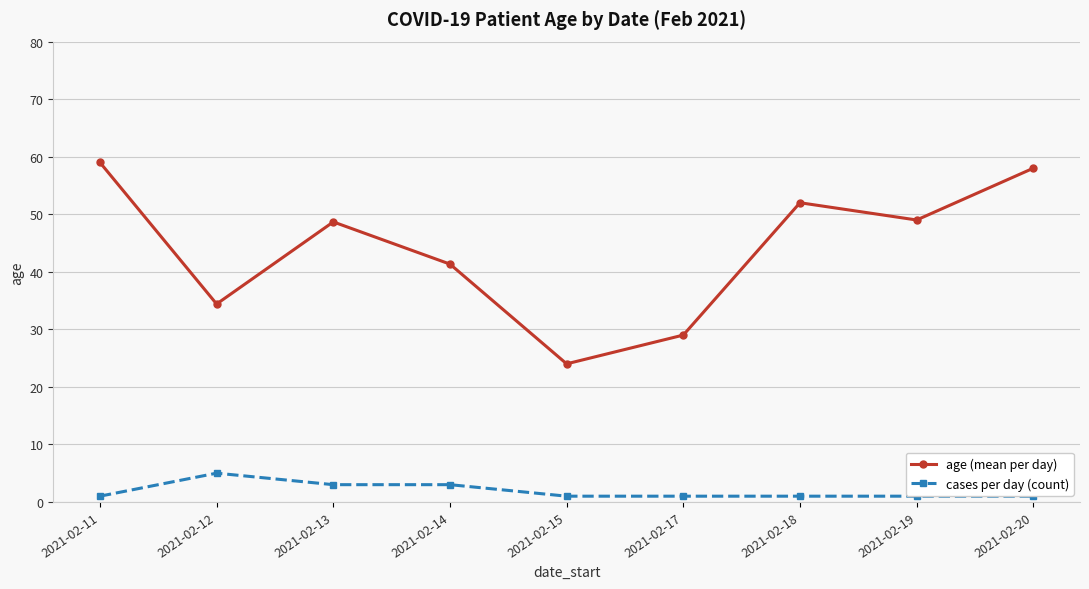

What is the difference between the age (mean per day) values at 2021-02-17 and 2021-02-13?

19.7